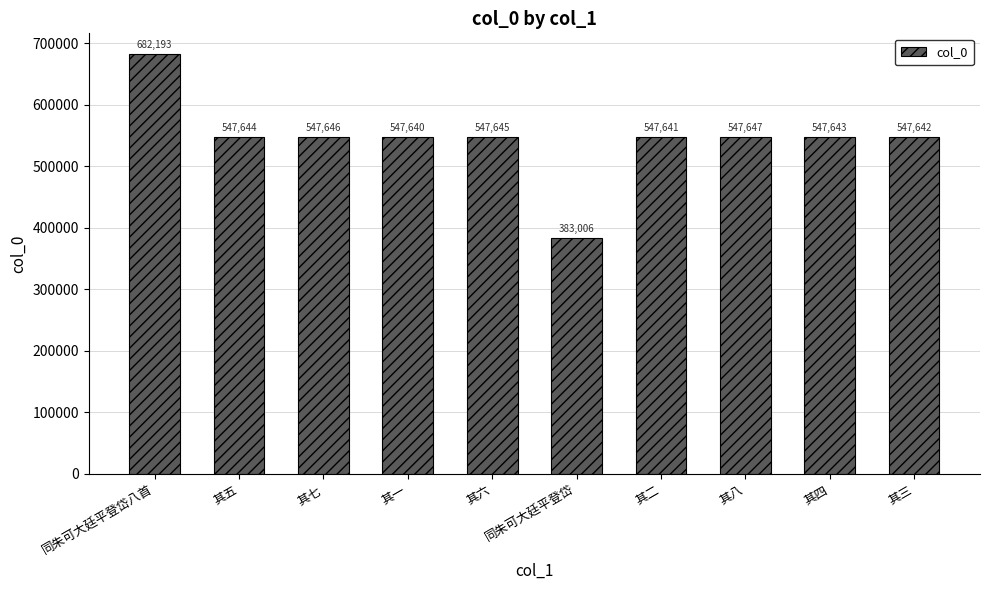

What is the label of the 5th bar from the right?

同朱可大廷平登岱